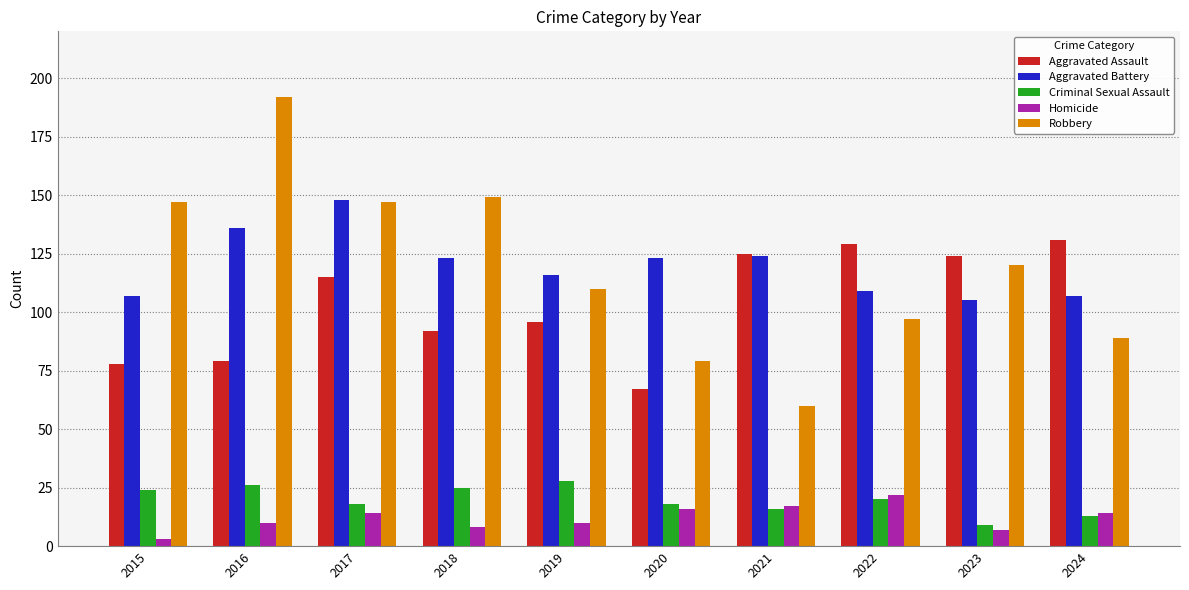

Which category has the highest value across all series?

2016